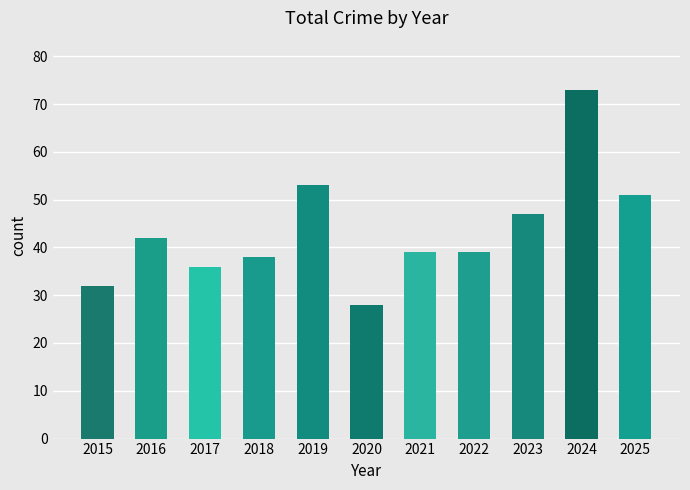

What is the value of the 3rd bar from the left?

36